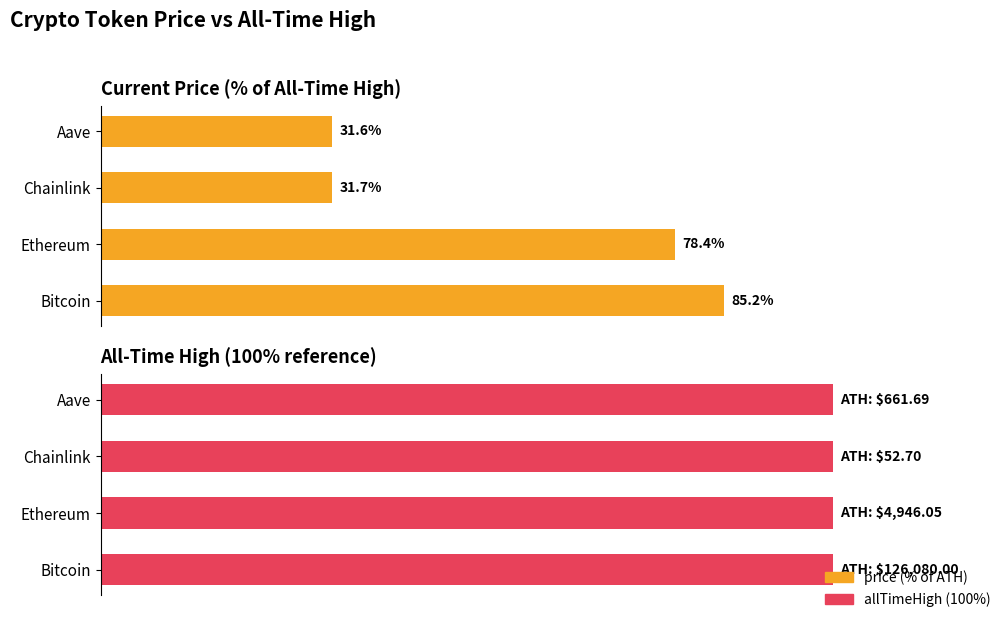

Is it true that allTimeHigh (100%) equals 0.4 at 1?

False